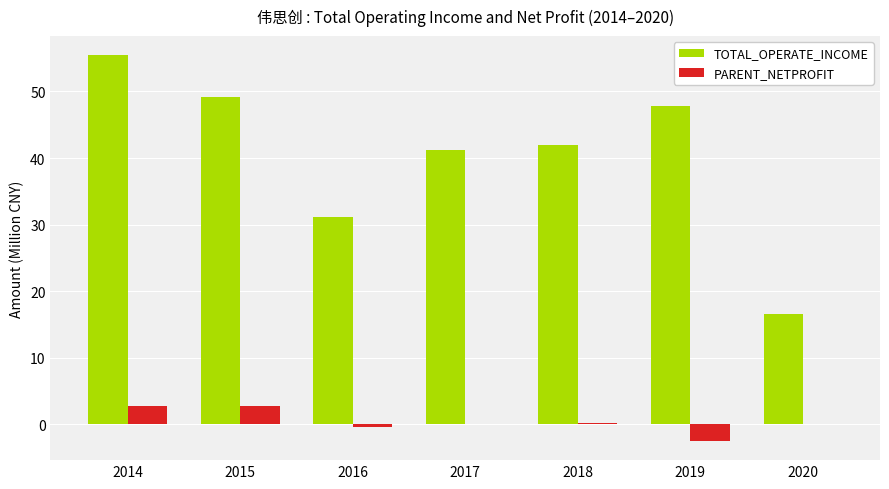

What is the sum of all TOTAL_OPERATE_INCOME values?

283.3